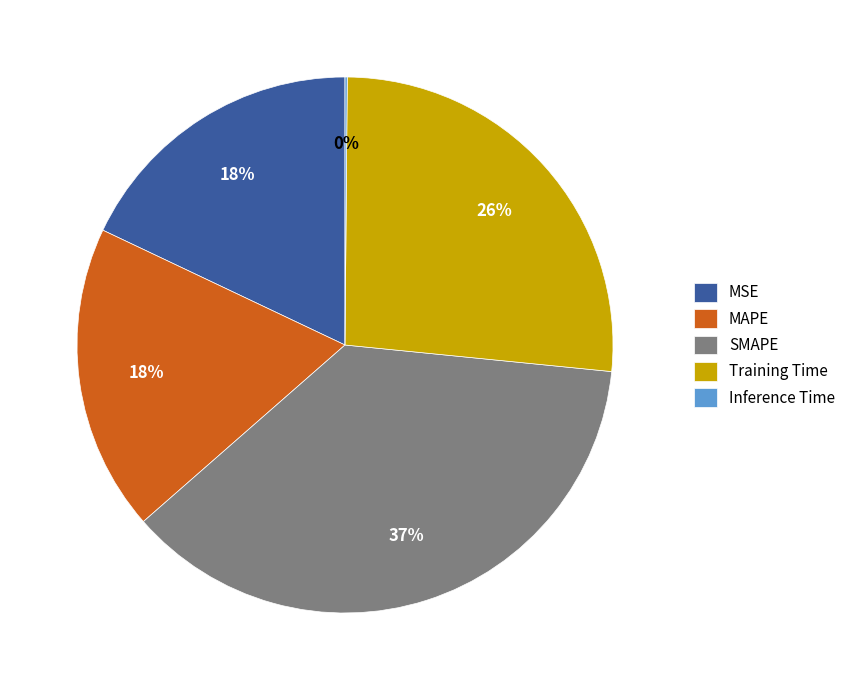

Between MSE and SMAPE, which is larger?

SMAPE